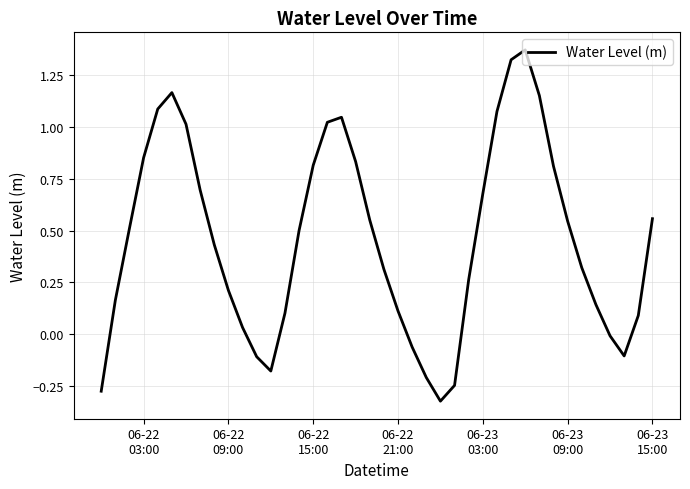

What is the difference between the maximum and minimum values?

1.7